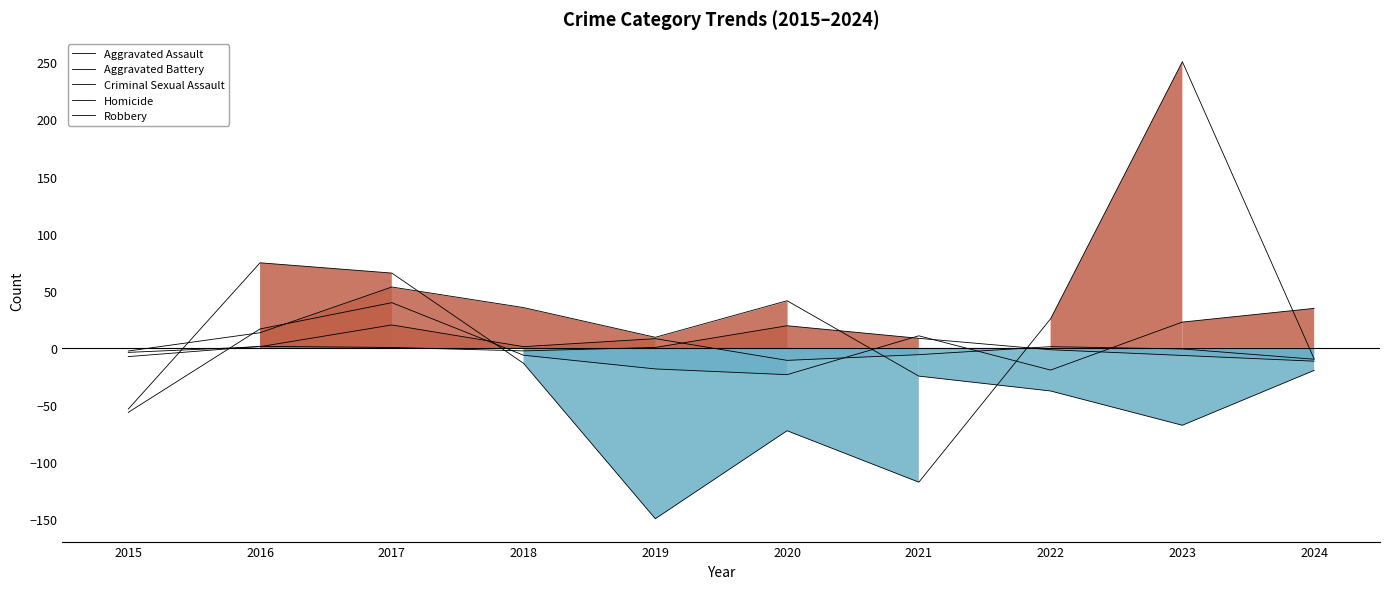

At which label does Aggravated Assault reach its peak?

2017